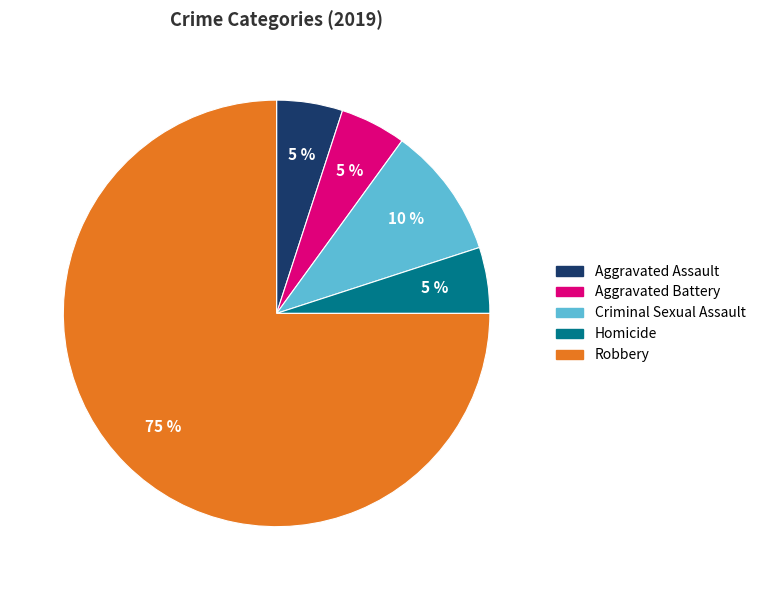

To the nearest percent, what is the difference between the Robbery and Criminal Sexual Assault slice percentages?

65%